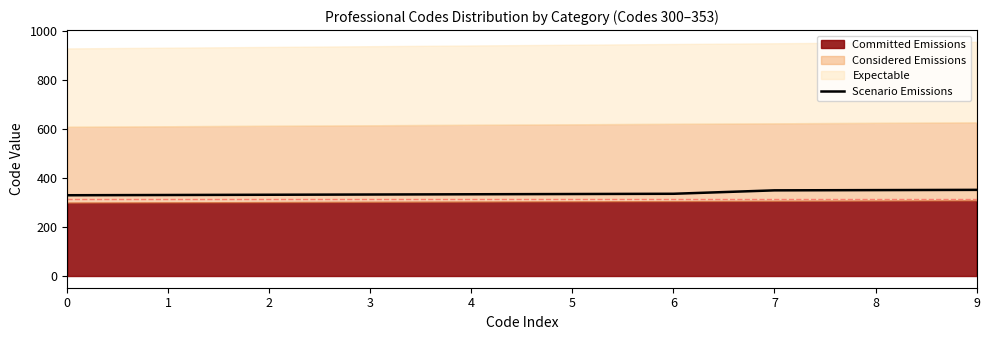

What is the difference between the values at 6 and 5?

1